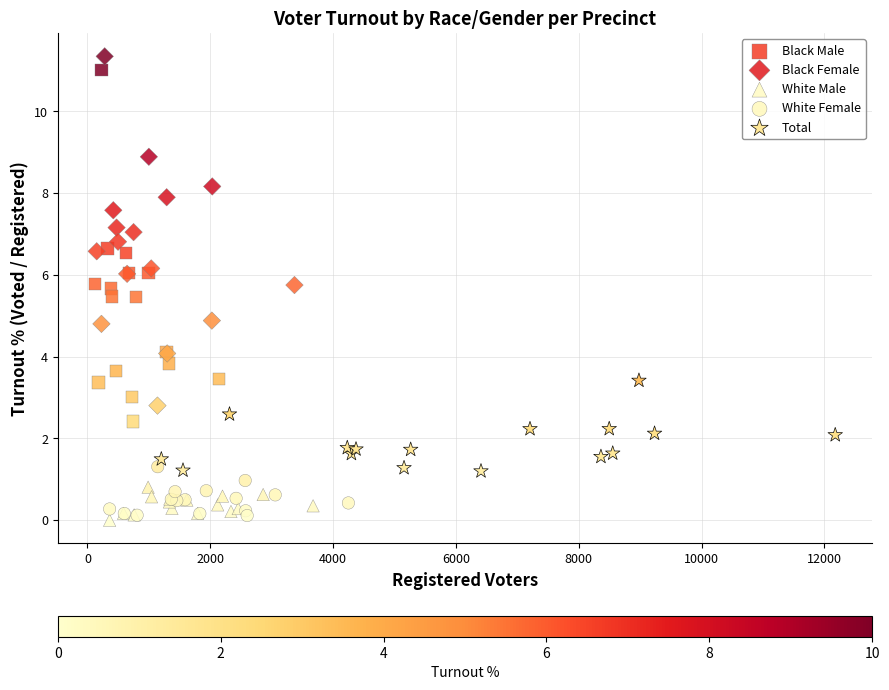

Which series has the largest Y range (max minus min)?

Black Male